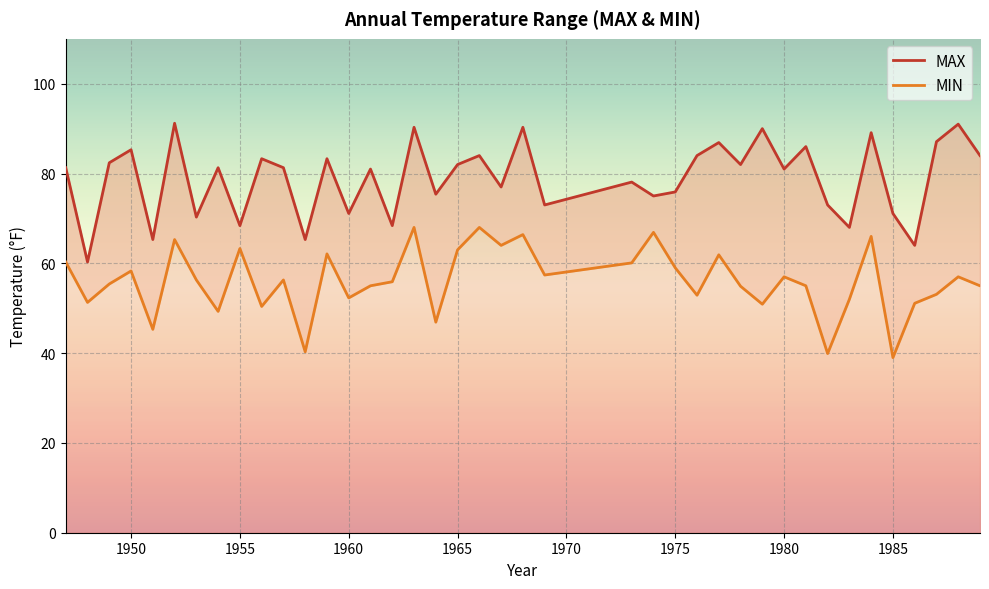

Which series has the largest total across all categories?

MAX